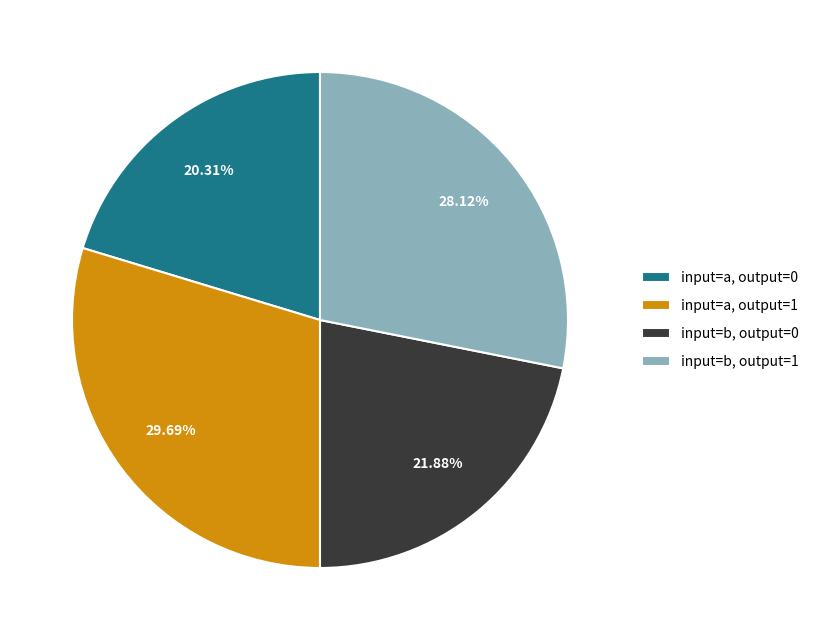

Is the sum of input=a, output=0 and input=b, output=1 greater than half?

No